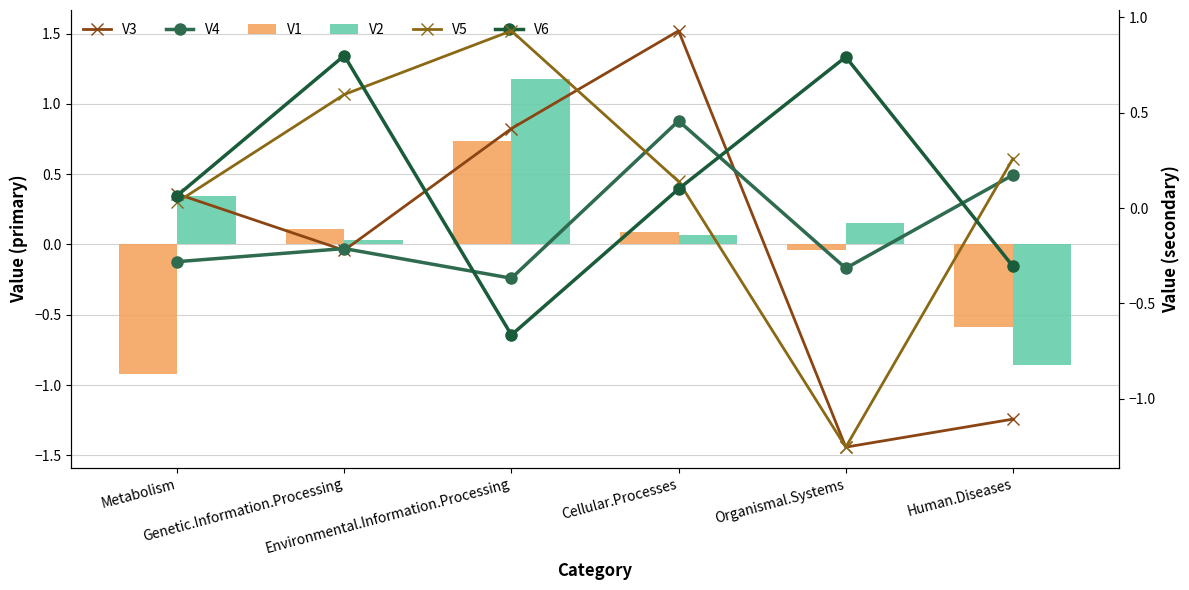

Between Organismal.Systems and Genetic.Information.Processing, which is larger?

Genetic.Information.Processing